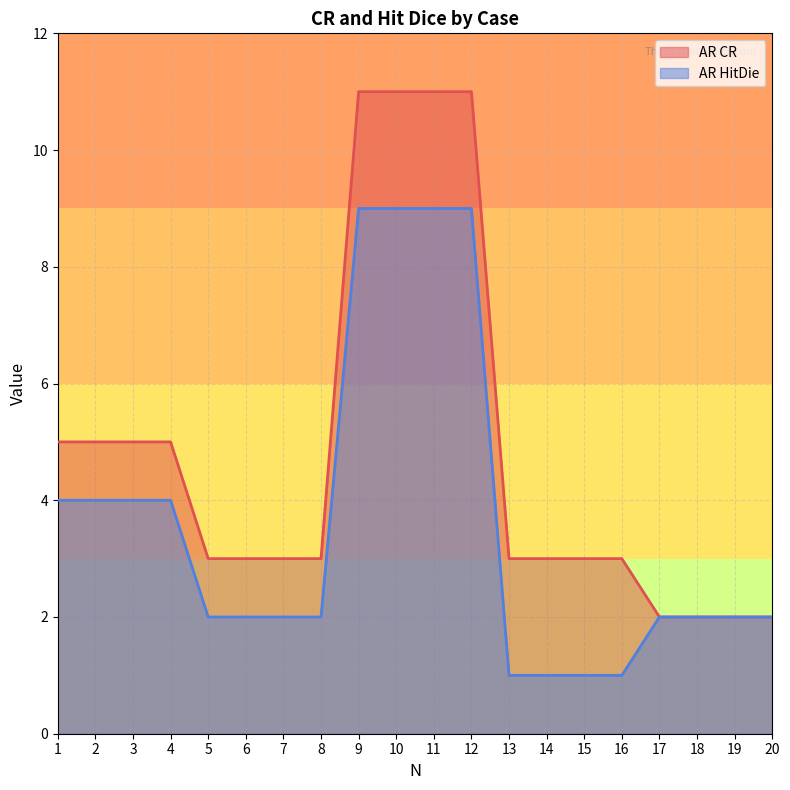

How many data points in AR CR are less than 3?

4